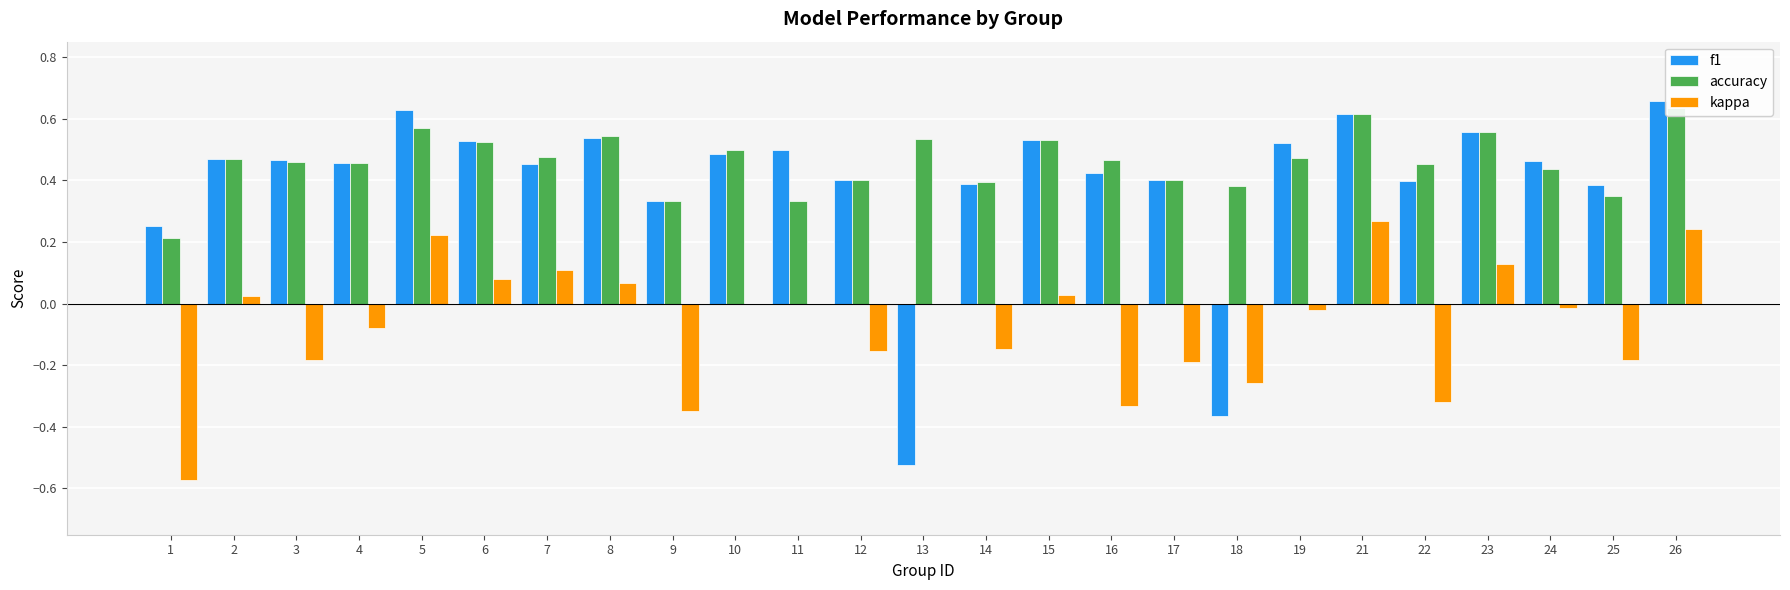

Which series has the largest range (max minus min)?

f1